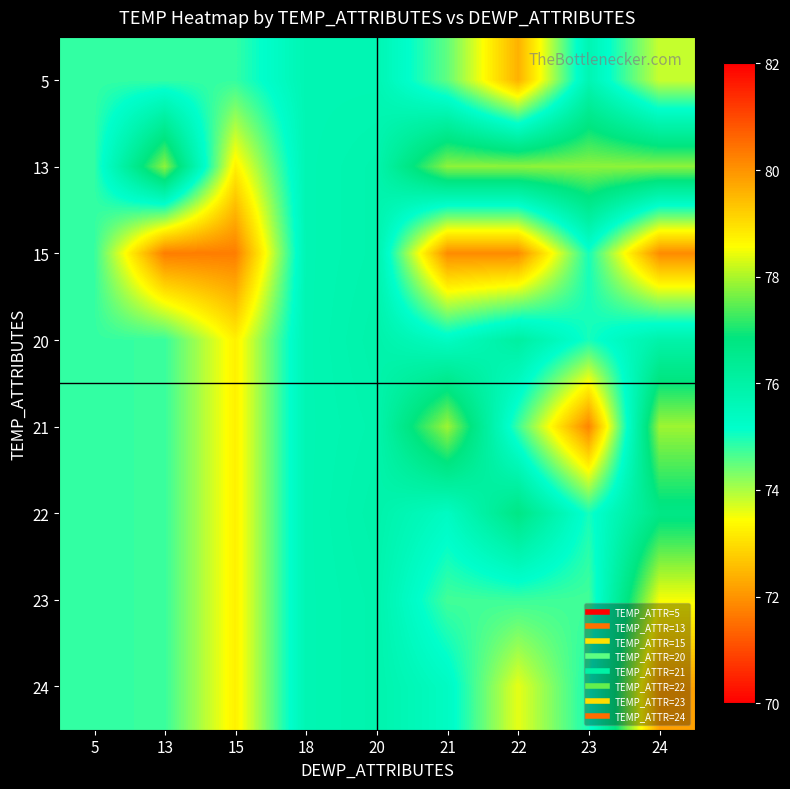

What is the minimum value shown in the chart?

71.7